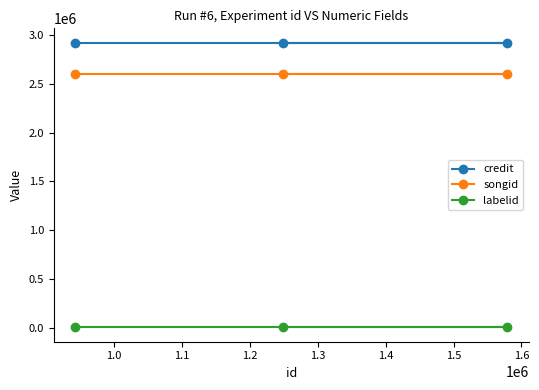

What is the lowest value of the labelid series?

424